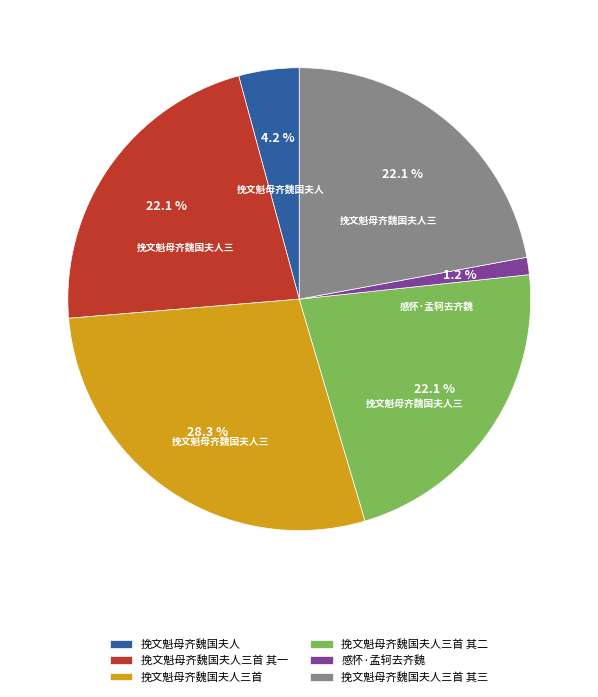

Does any single category account for the majority?

No